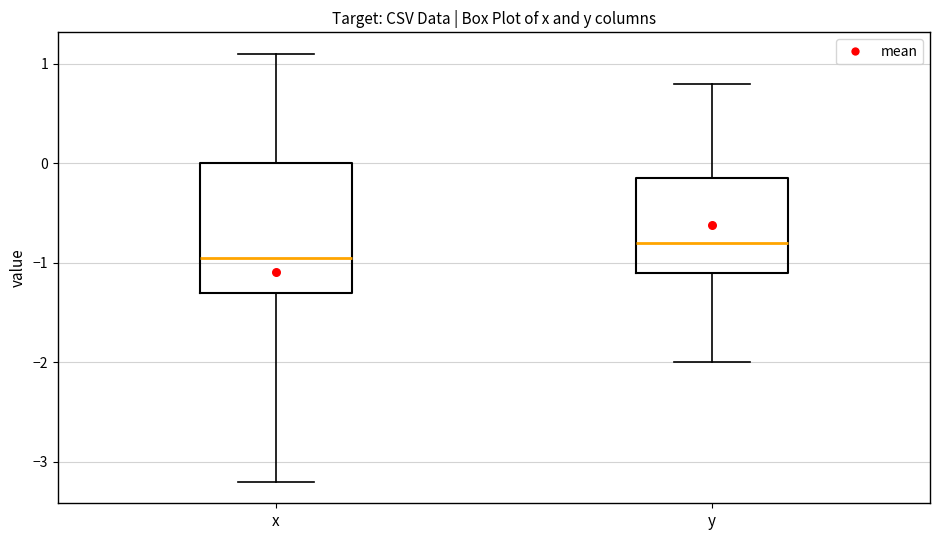

Reading left to right, read every box against the y-axis: the position of its median line, the range the box covers, and the ends of its whiskers. The values are not printed on the chart, so give them approximately, as read against the axis.

x: median -0.9, box -1.3 to 0.0, whiskers -3.2 to 1.1
y: median -0.8, box -1.1 to -0.1, whiskers -2.0 to 0.8